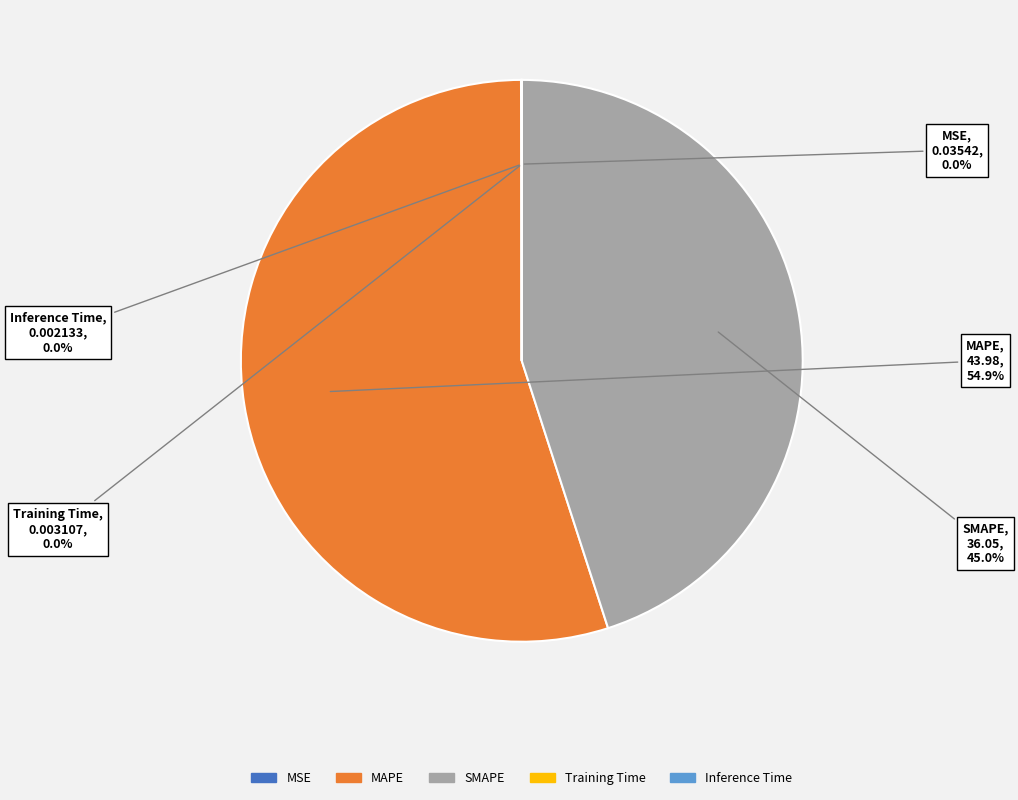

Does any single category account for the majority?

Yes